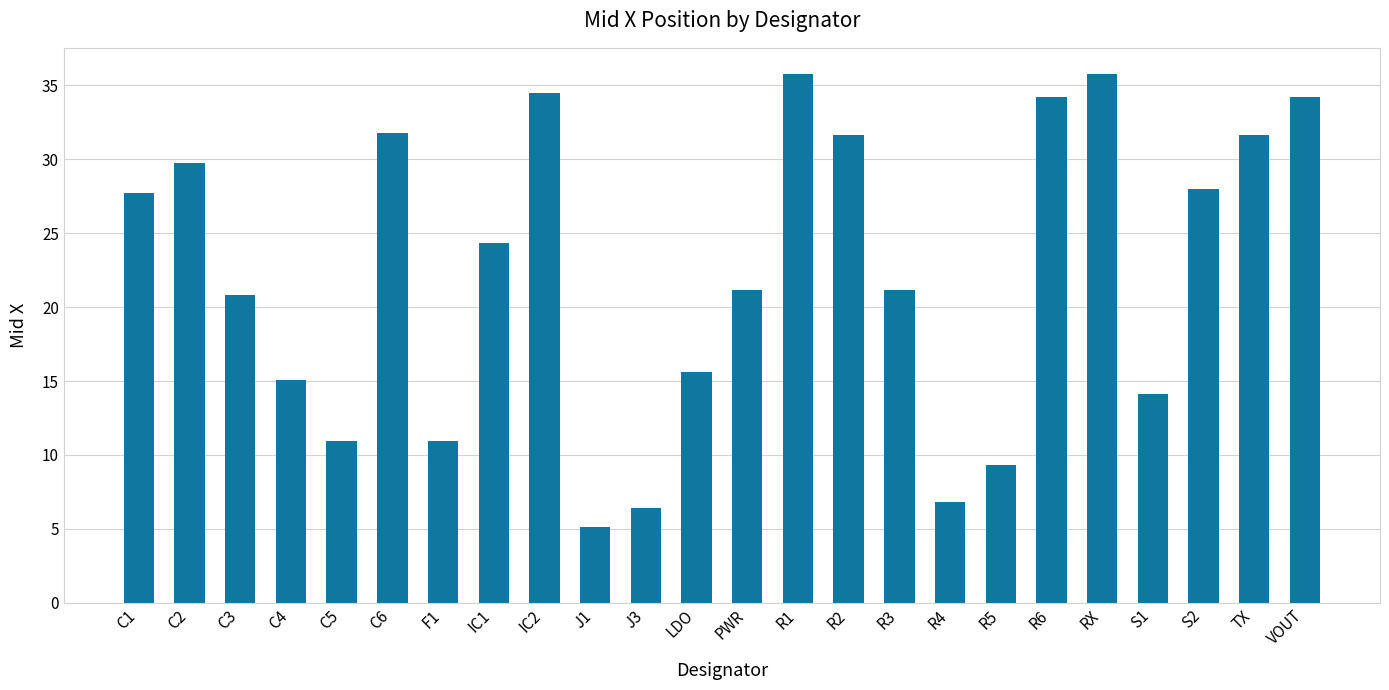

Approximately how many times larger is the value at C6 compared to R3?

1.5